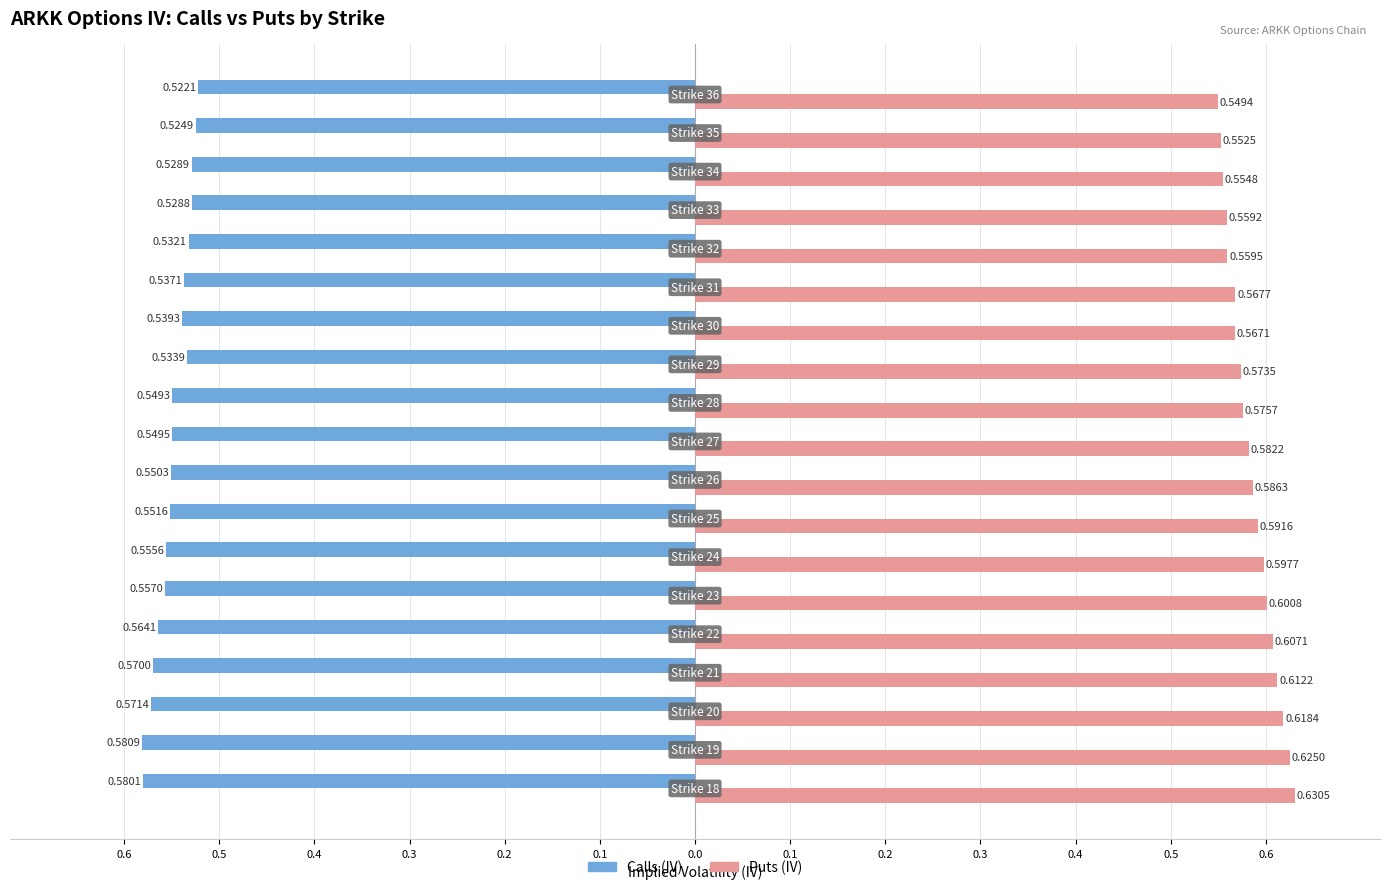

What are all the series names shown in the legend?

Calls (IV), Puts (IV)